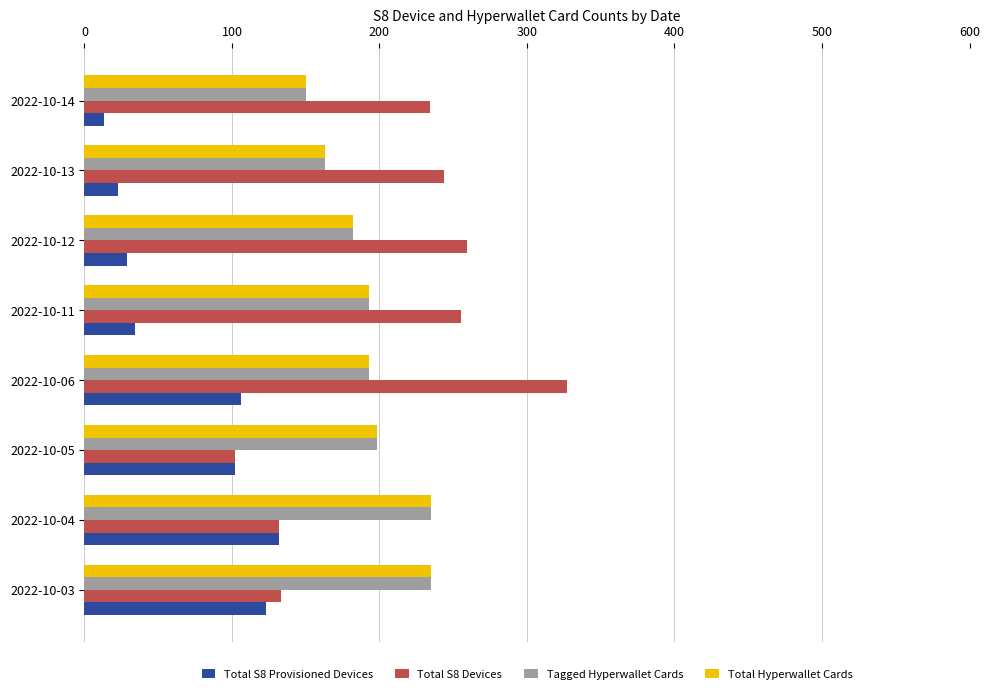

The value of Total S8 Provisioned Devices at 2022-10-05 is 174. True or false?

False